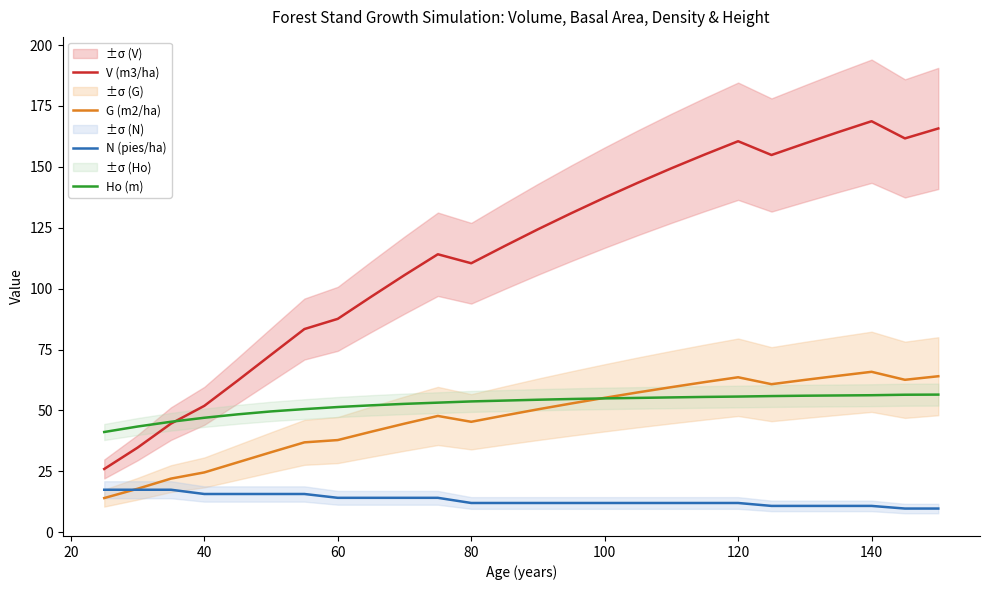

The value of Ho (m) at 100 is 78.7. True or false?

False